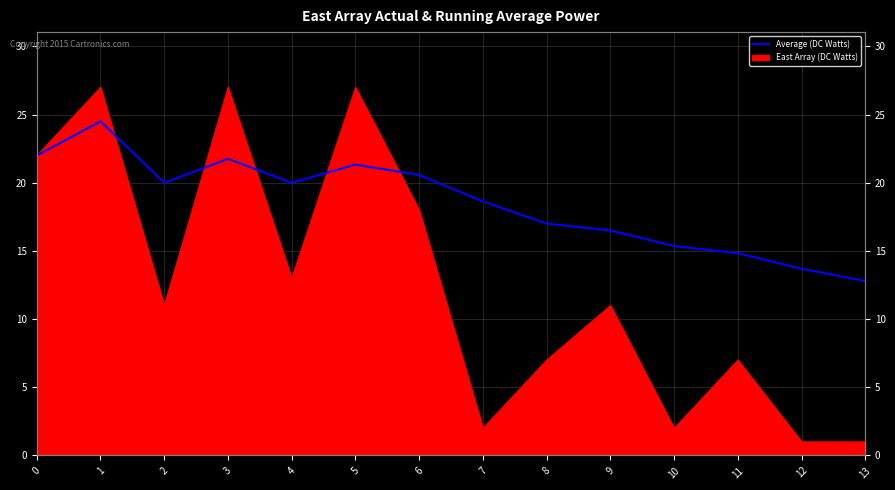

What is the sum of the values at 10 and 8?

32.4